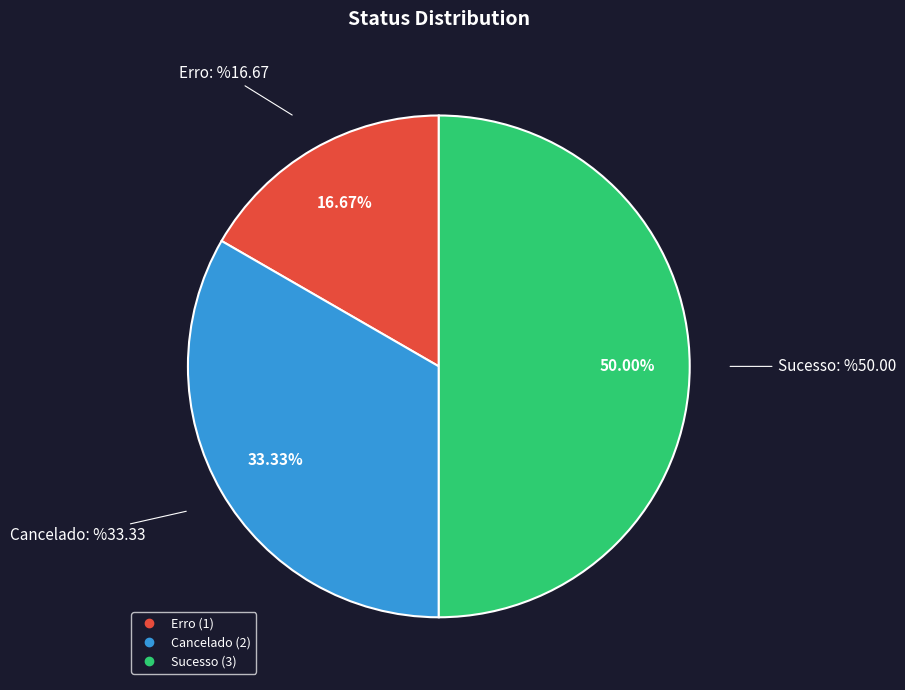

Rank the categories by value from highest to lowest.

Sucesso, Cancelado, Erro